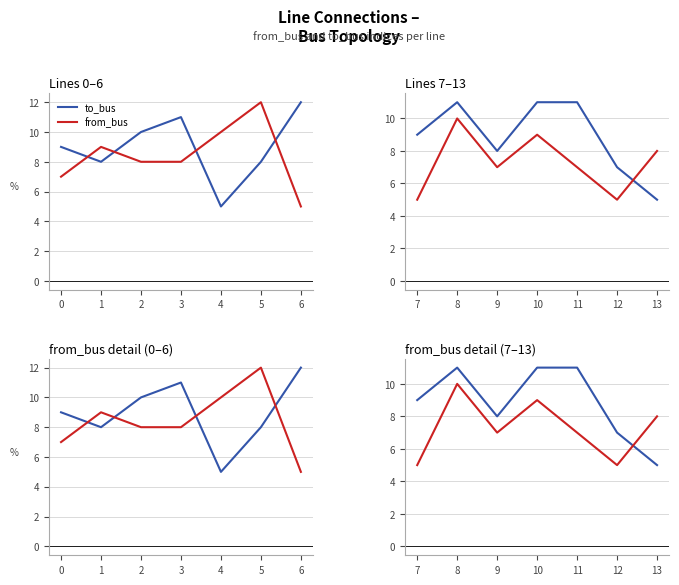

What is the value of the to_bus point at the 7th from the left?

5